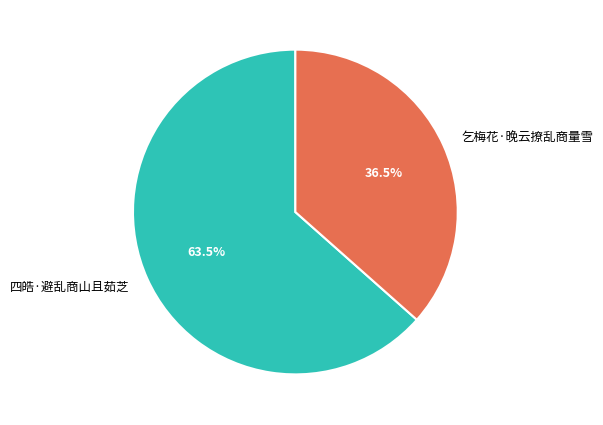

To the nearest percent, what is the combined percentage of 四皓·避乱商山且茹芝 and 乞梅花·晚云撩乱商量雪?

100%